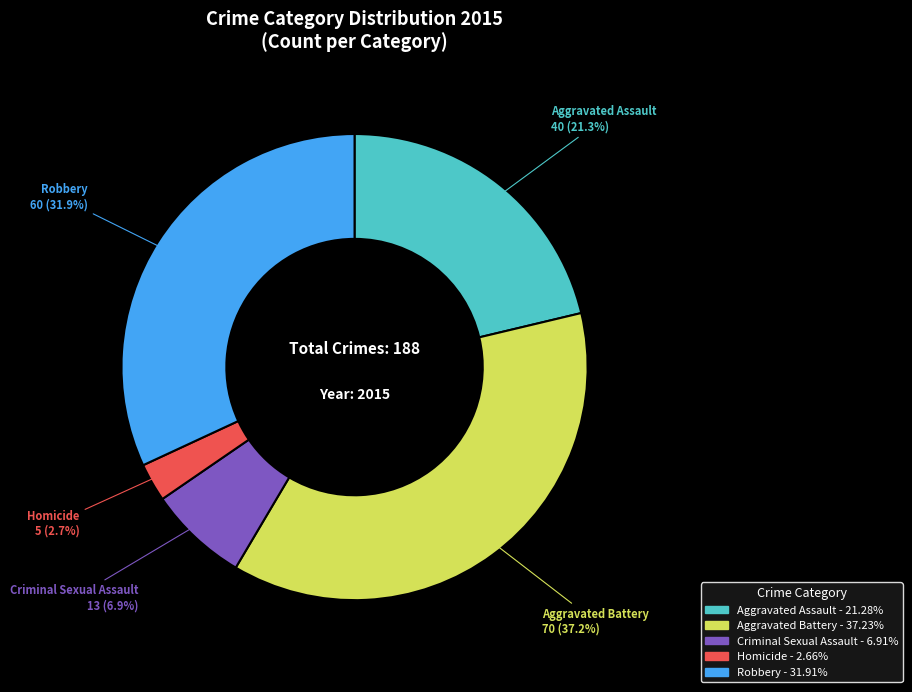

Count the number of slices in the pie.

5